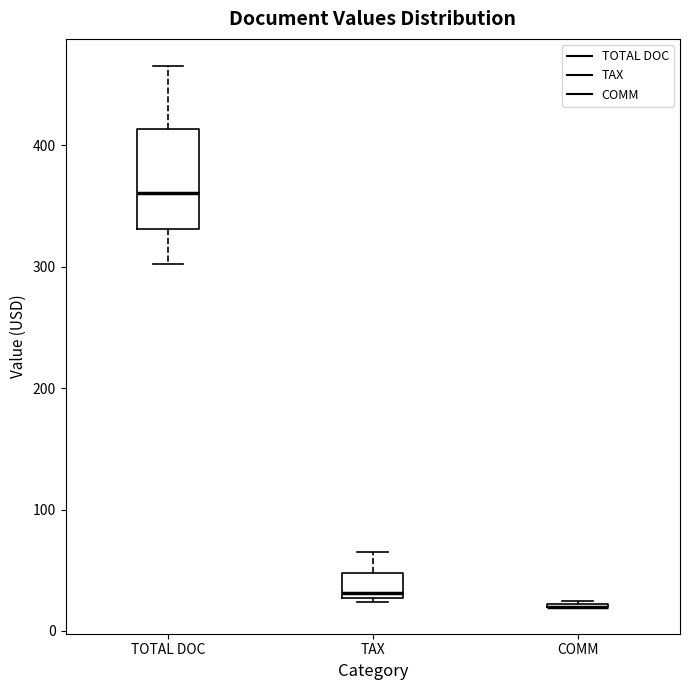

Reading left to right, read every box against the y-axis: the position of its median line, the range the box covers, and the ends of its whiskers. The values are not printed on the chart, so give them approximately, as read against the axis.

TOTAL DOC: median 360, box 330 to 410, whiskers 300 to 470
TAX: median 30 (just above the box's lower edge), box 30 to 50, whiskers 20 to 70
COMM: box collapsed to a line at 20, whiskers 20 to 20